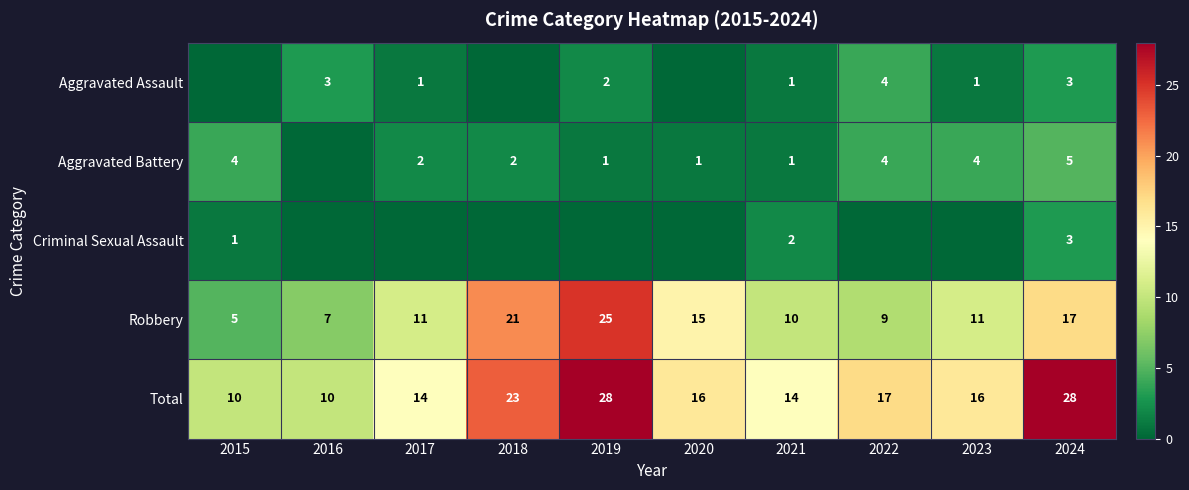

What is the difference between the highest and lowest values at 2020?

16